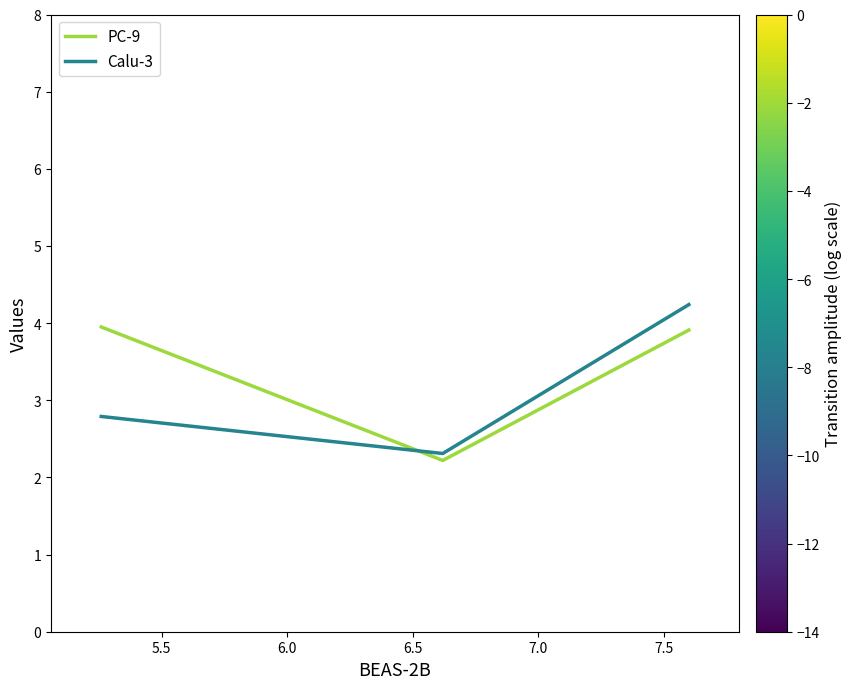

What is the sum of all PC-9 values?

10.1